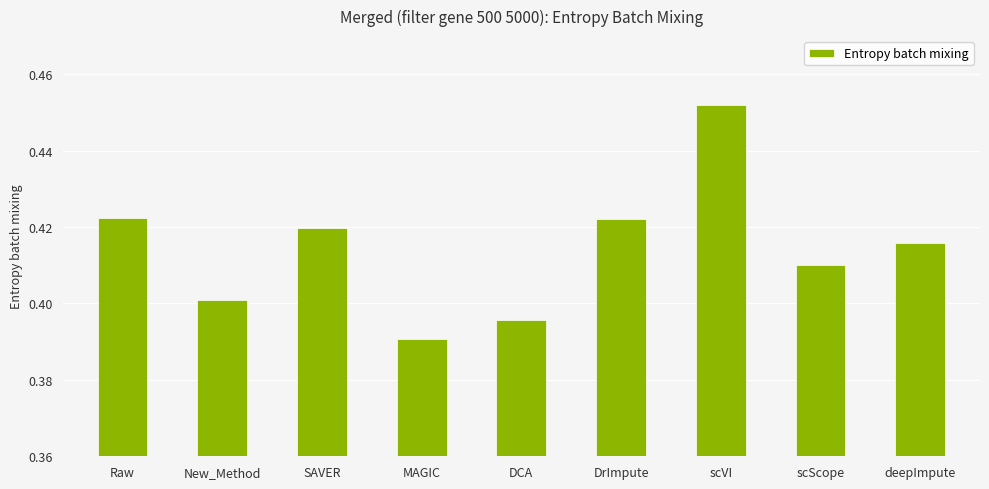

Which category has the lowest value across all series?

MAGIC